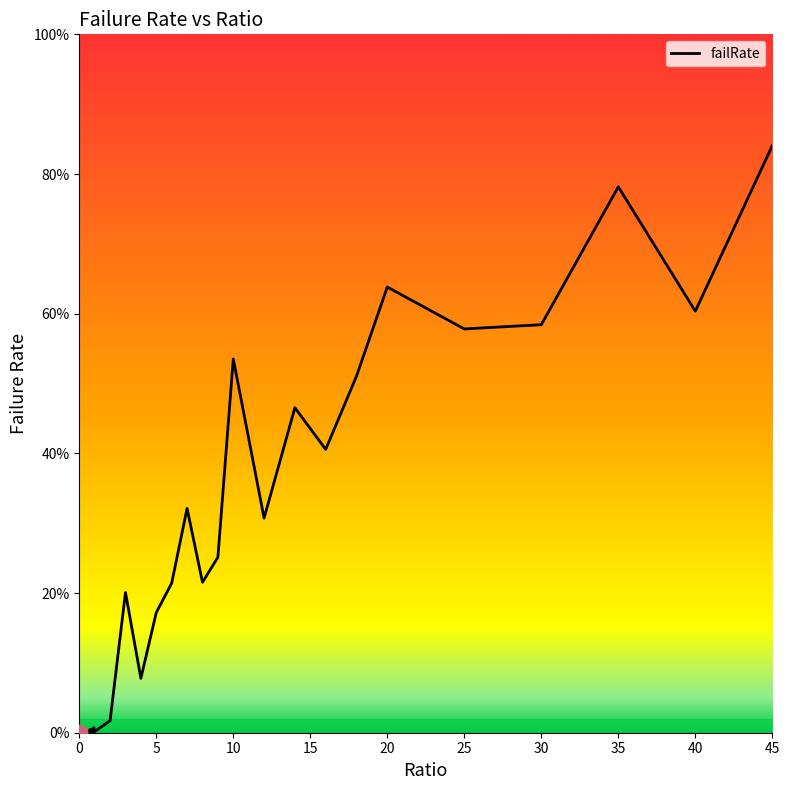

Is this an area chart (filled region under the line)?

Yes